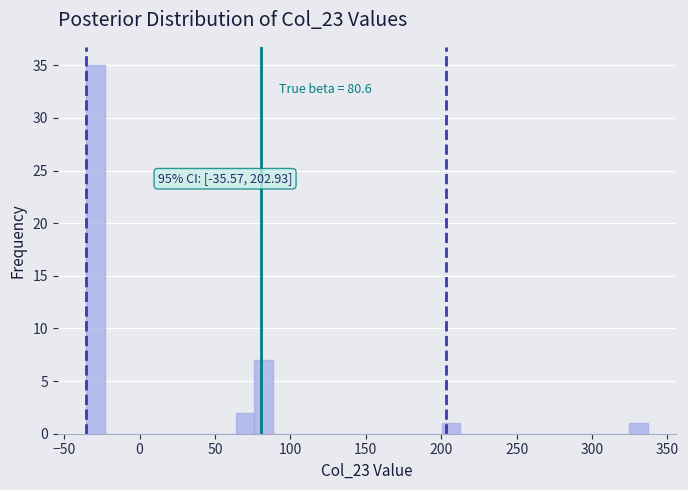

Read against the x-axis, roughly where is the centre of the tallest bar?

-30